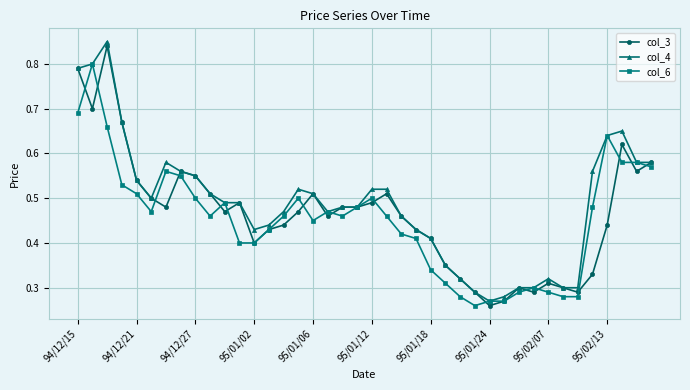

At how many categories does at least one series exceed 0?

40